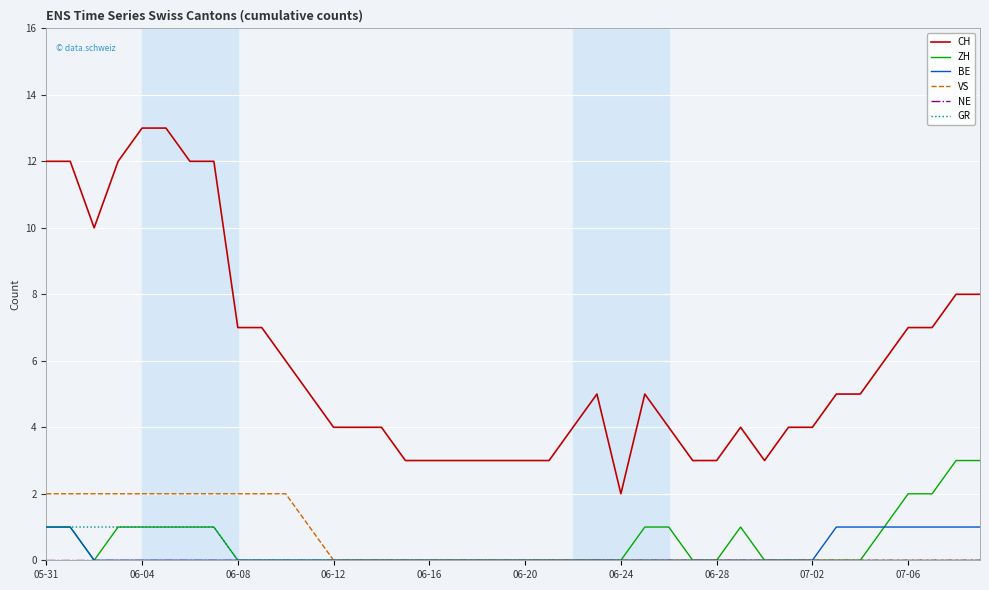

Count the ZH values in the range 0 to 1.

36